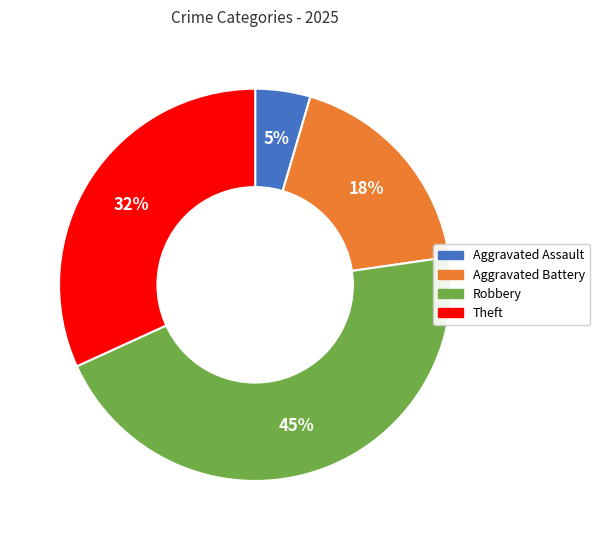

To the nearest percent, what is the average slice percentage?

25%